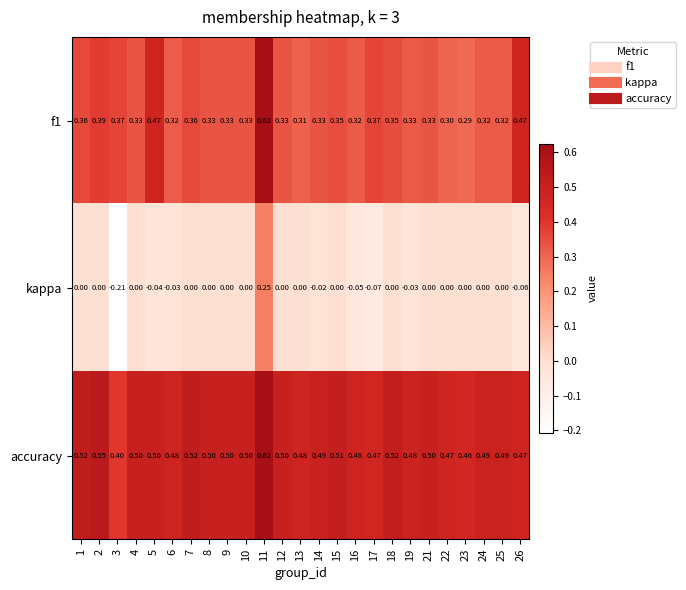

Is the value of kappa at 10 greater than the value of f1 at 13?

No